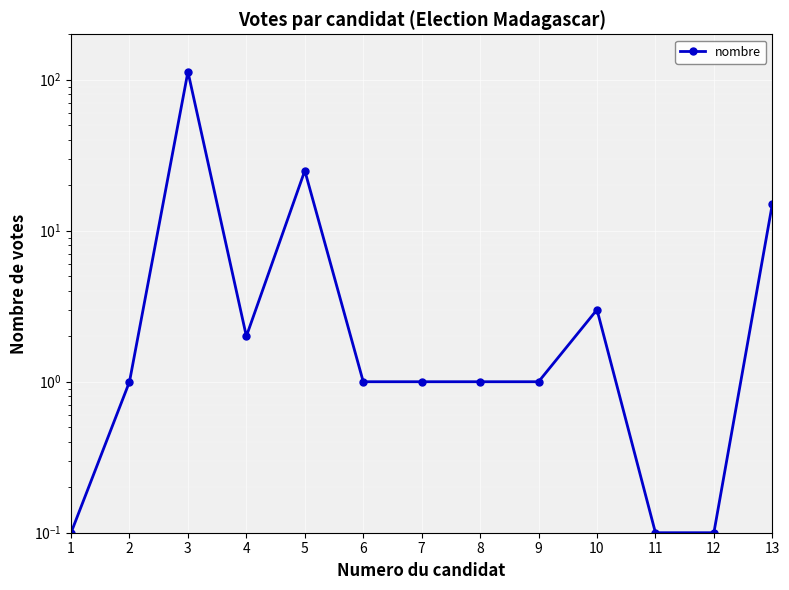

What is the value of the 3rd point from the left?

113.0